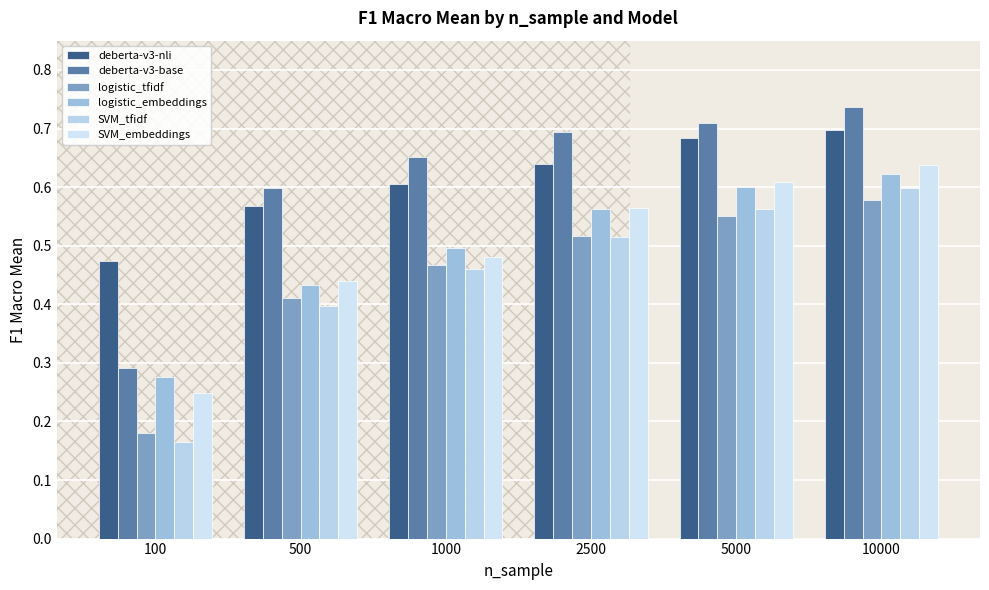

Which category has the lowest value across all series?

100